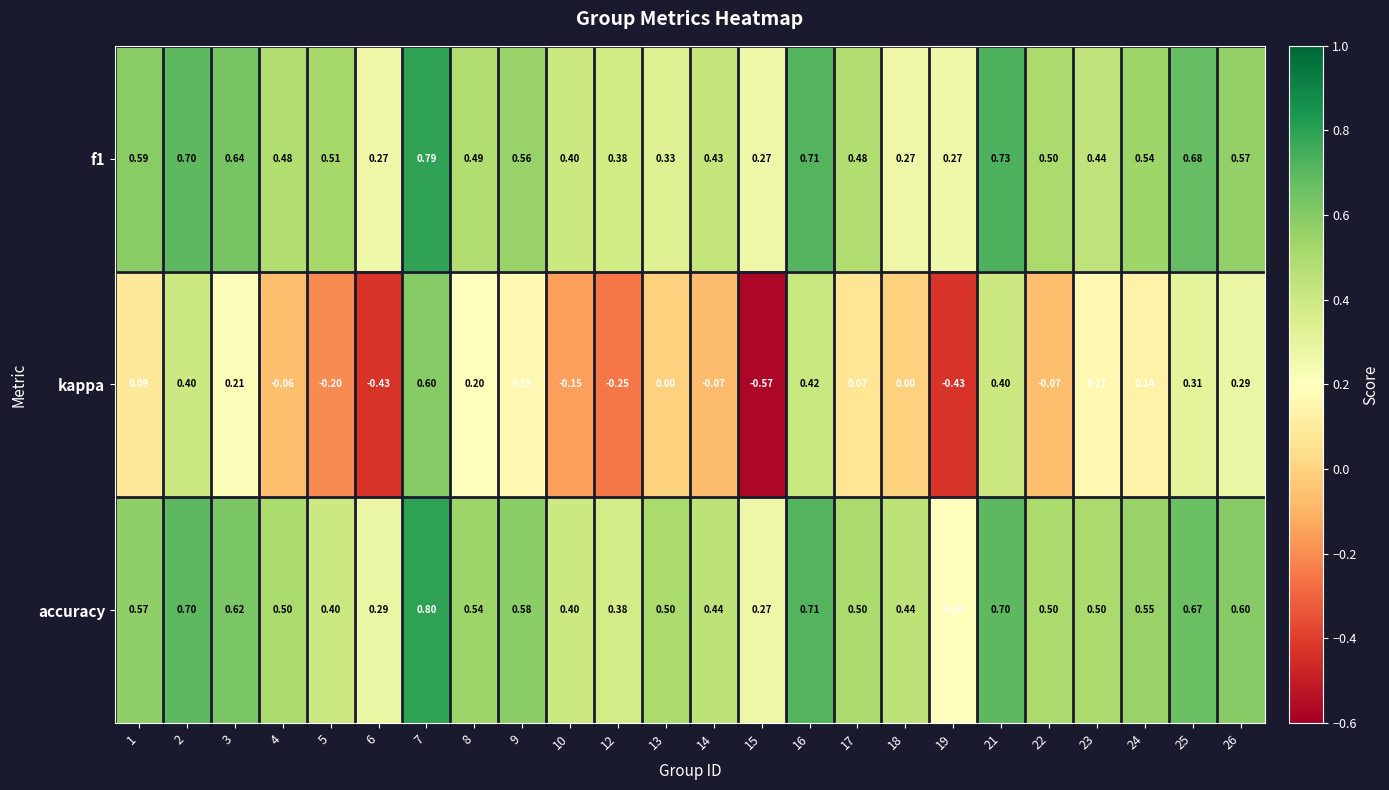

Is the value of kappa at 2 greater than the value of accuracy at 18?

No